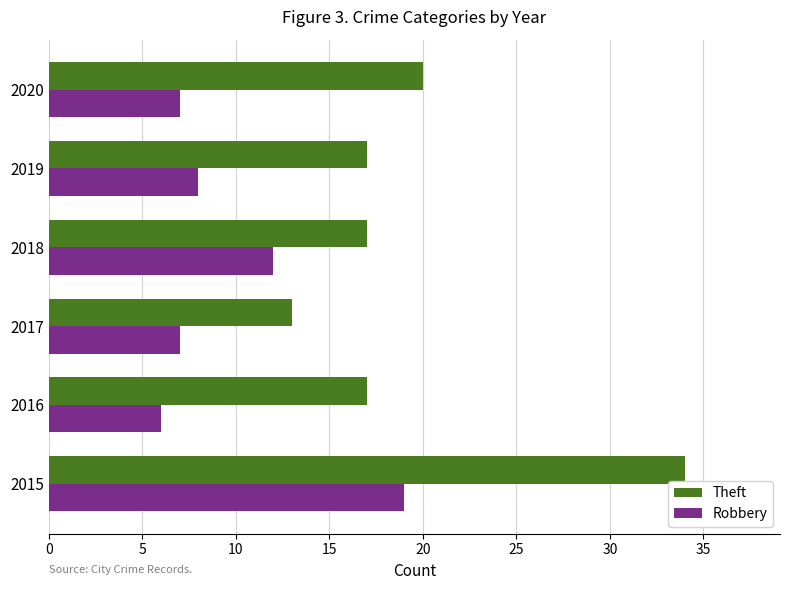

How many values in the Robbery series are below 8?

3